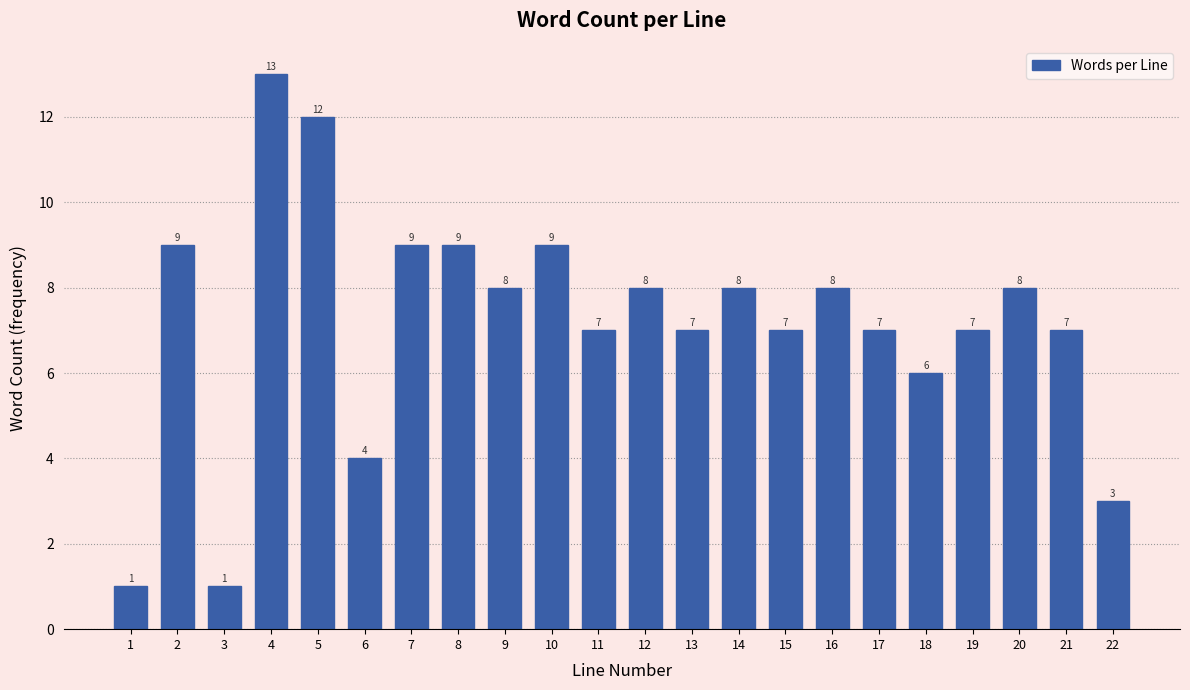

Reading left to right, what are all the values shown in this chart?

1	9	1	13	12	4	9	9	8	9	7	8	7	8	7	8	7	6	7	8	7	3